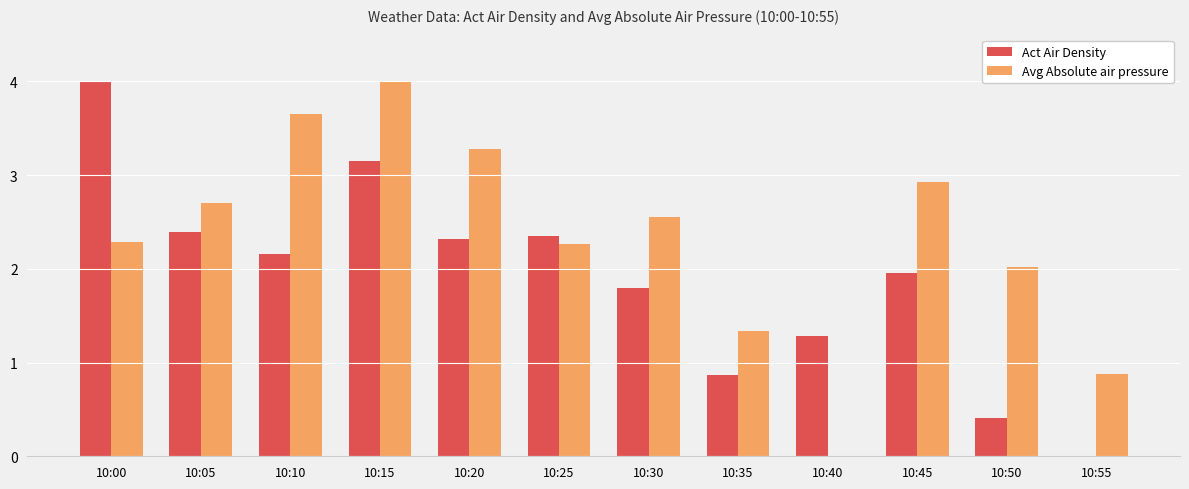

Which series has the largest total across all categories?

Avg Absolute air pressure